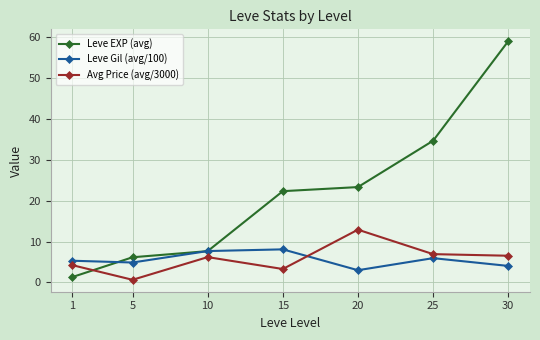

At which category is the sum across all series the highest?

30